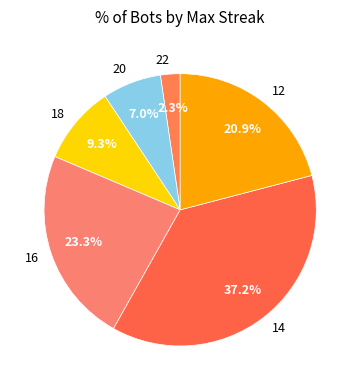

What is the largest slice in the pie chart?

14